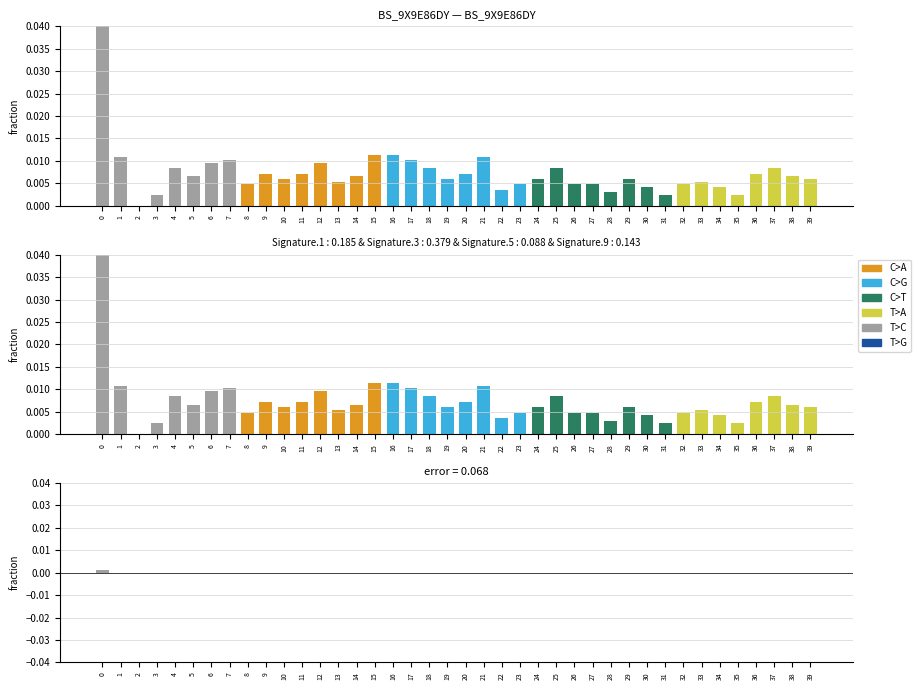

At how many categories does at least one series exceed 0?

39